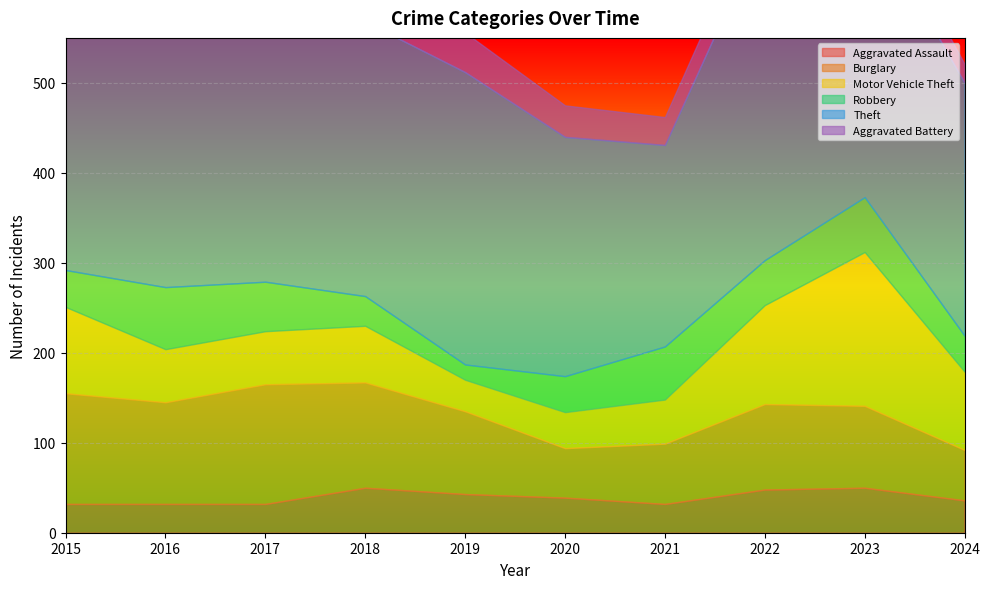

What is the value of the Aggravated Assault point at the 4th from the left?

50